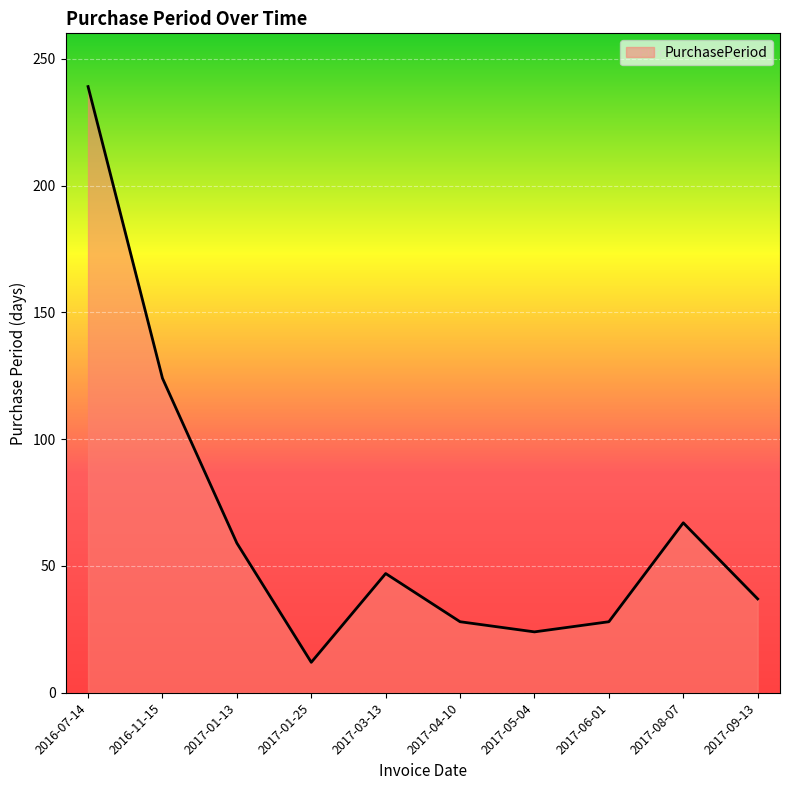

Reading left to right, extract all data points from this chart.

2016-07-14=239	2016-11-15=124	2017-01-13=59	2017-01-25=12	2017-03-13=47	2017-04-10=28	2017-05-04=24	2017-06-01=28	2017-08-07=67	2017-09-13=37